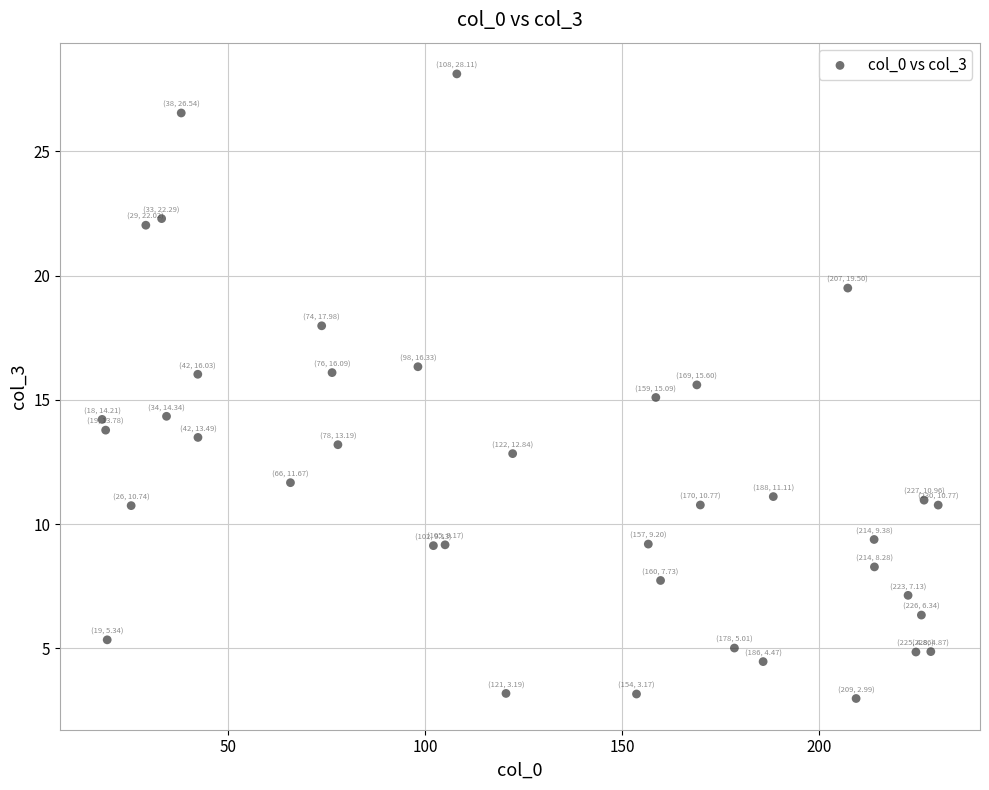

What is the range of X values (max minus min)?

212.0